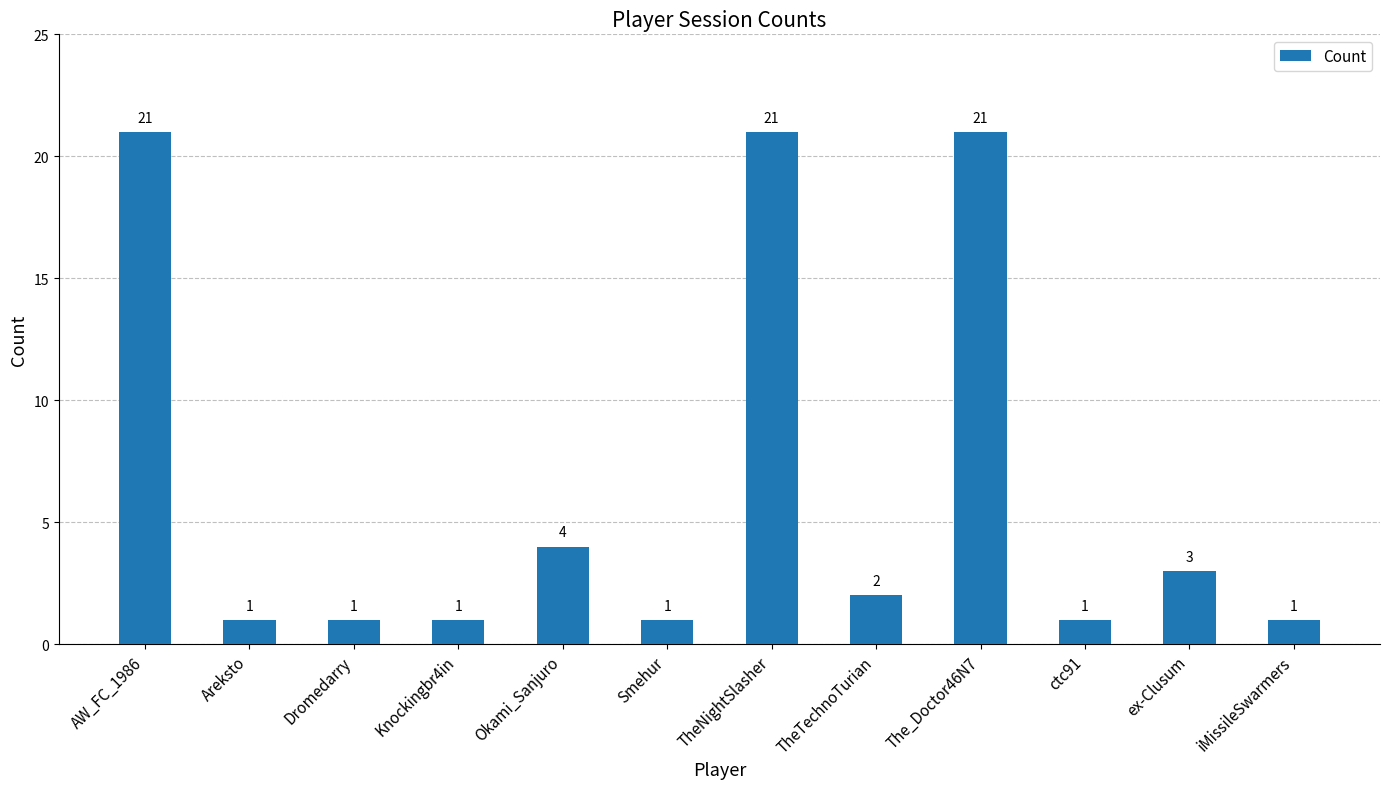

The value at iMissileSwarmers is 2. True or false?

False